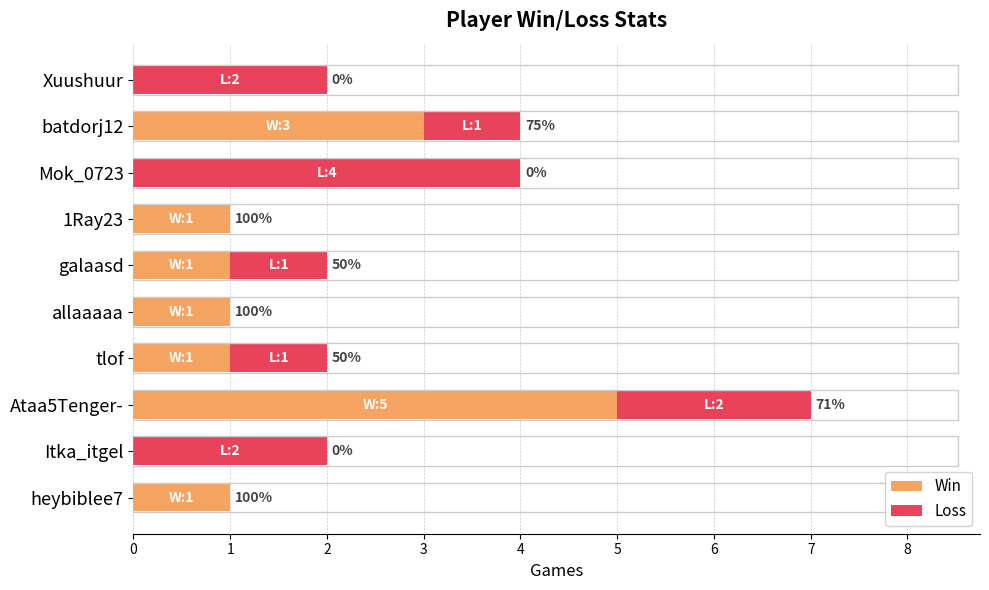

How many data points in Win are above 1?

2